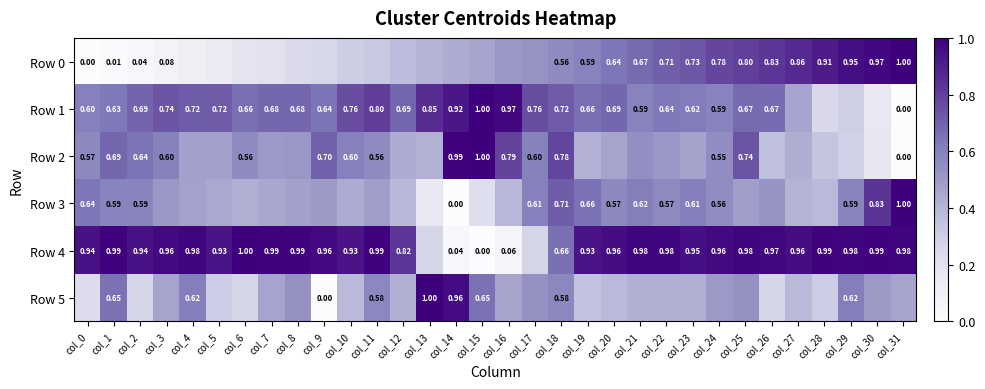

Is the value of Row 3 at col_24 greater than the value of Row 2 at col_0?

No